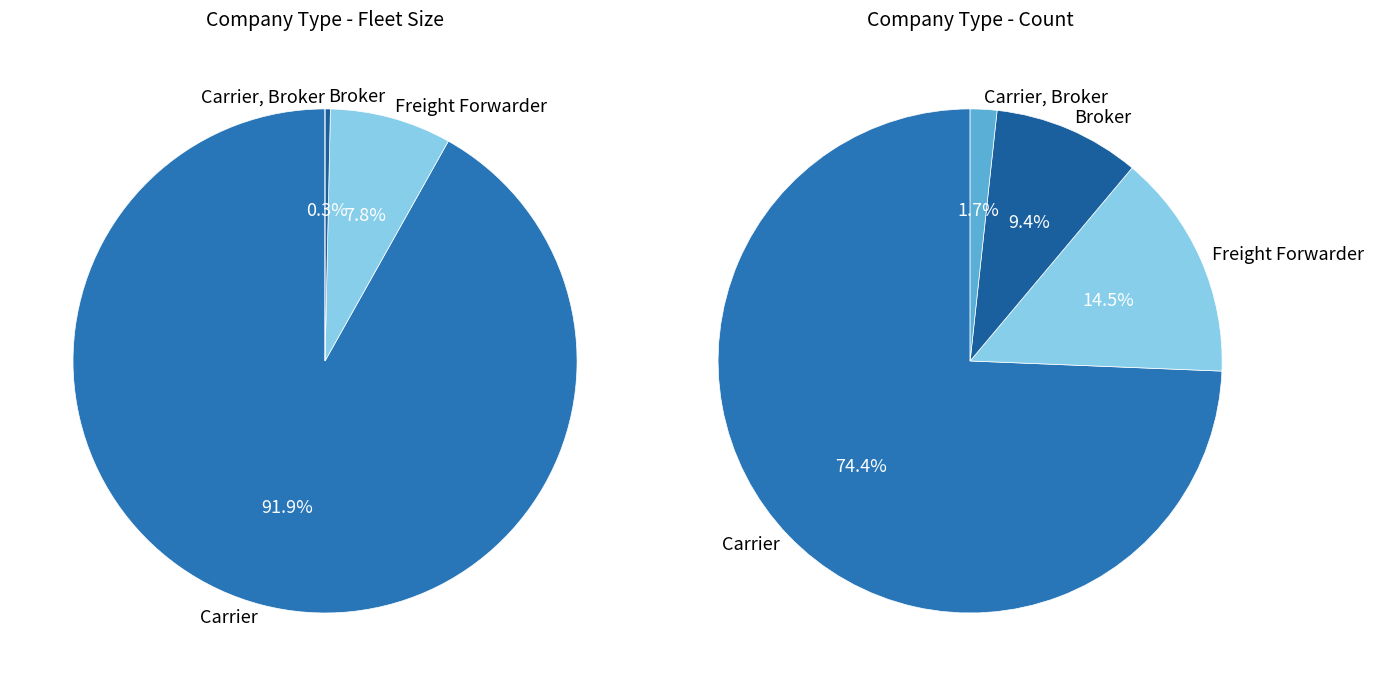

How many segments does this pie chart have?

4